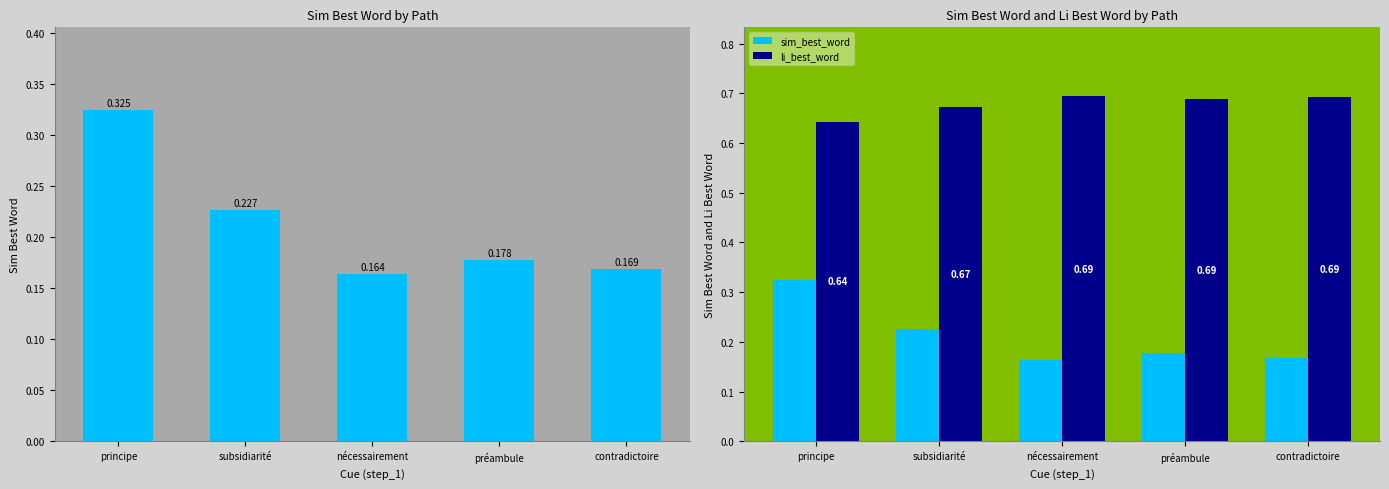

True or false: sim_best_word has a value of 0.3 at préambule.

False